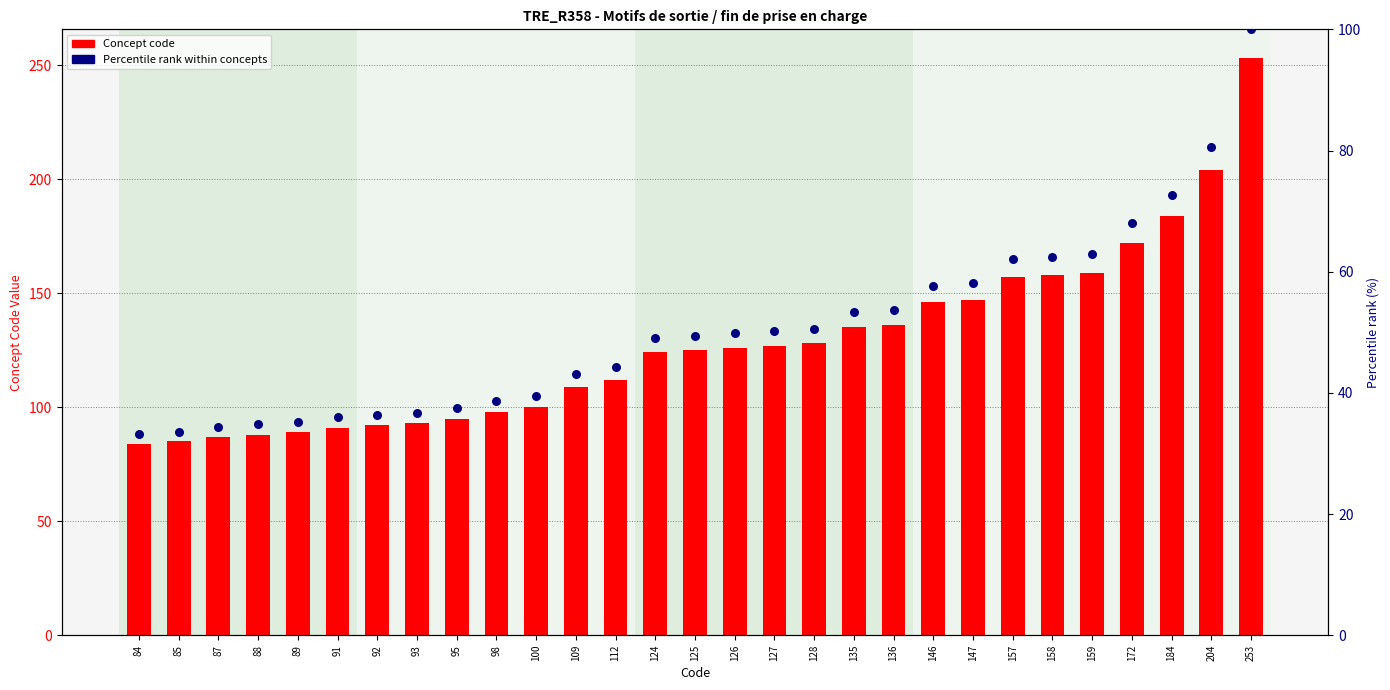

At how many categories does at least one series exceed 52?

29